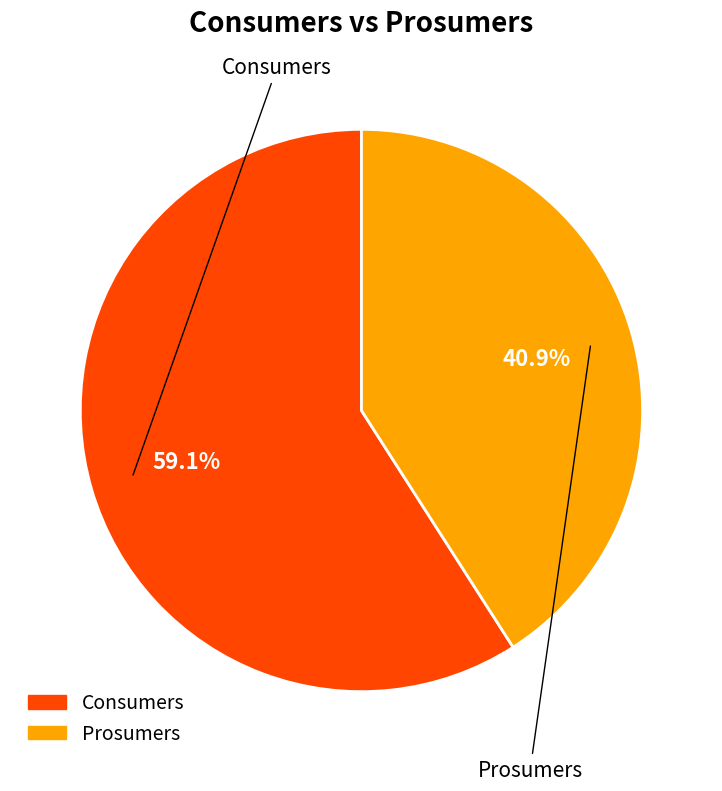

To the nearest percent, what is the difference between the Prosumers and Consumers slice percentages?

18%